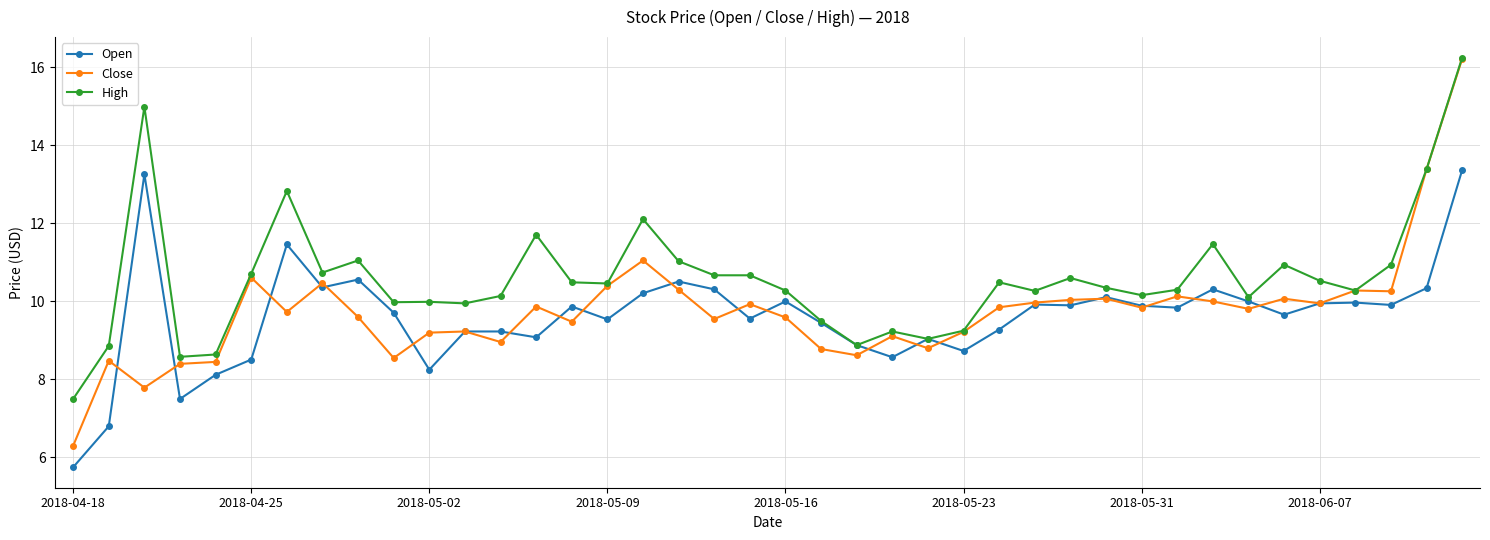

Which series has the largest total across all categories?

High